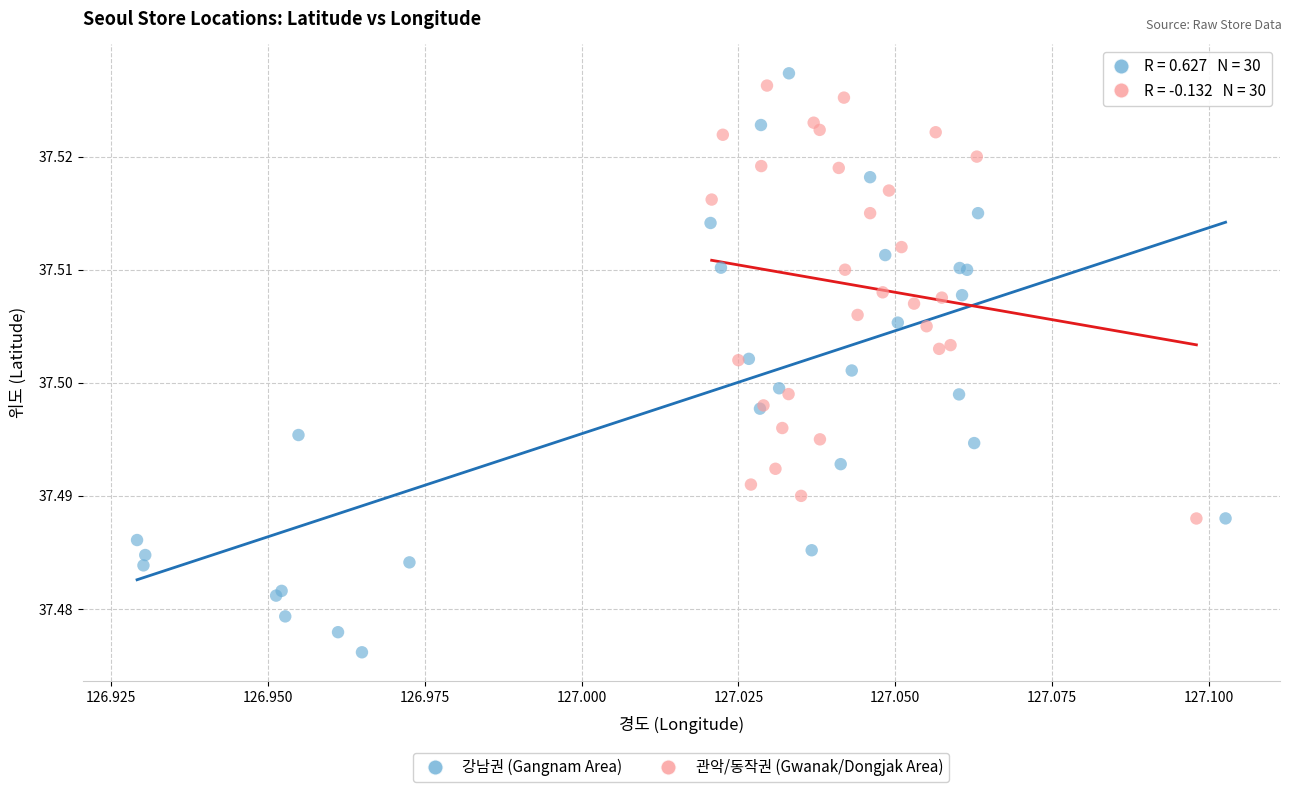

Which series contains the lowest Y value?

강남권 (Gangnam Area)